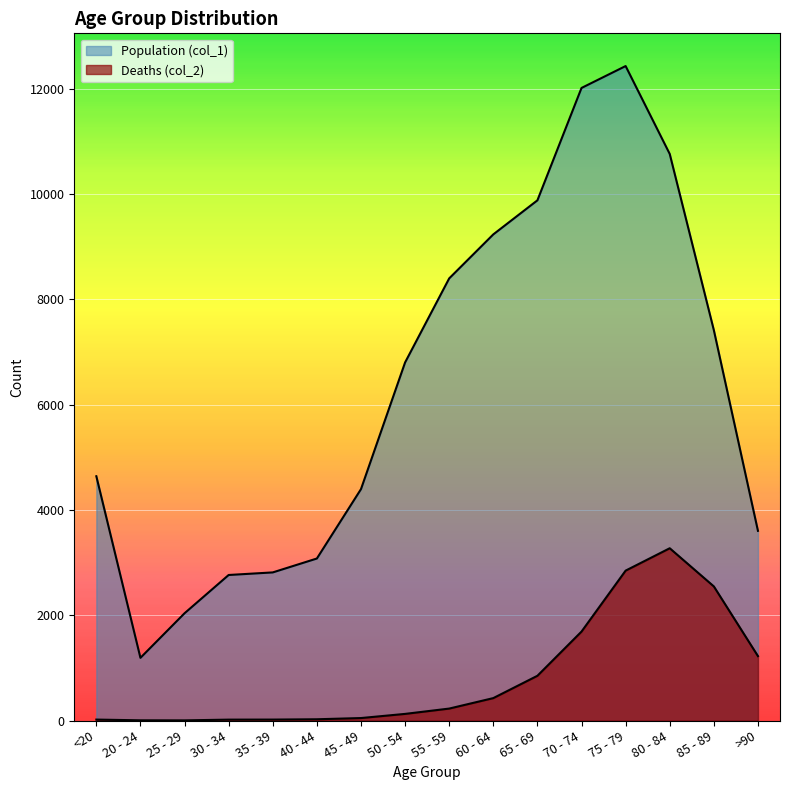

At >90, list the series in order from largest to smallest.

Population (col_1), Deaths (col_2)